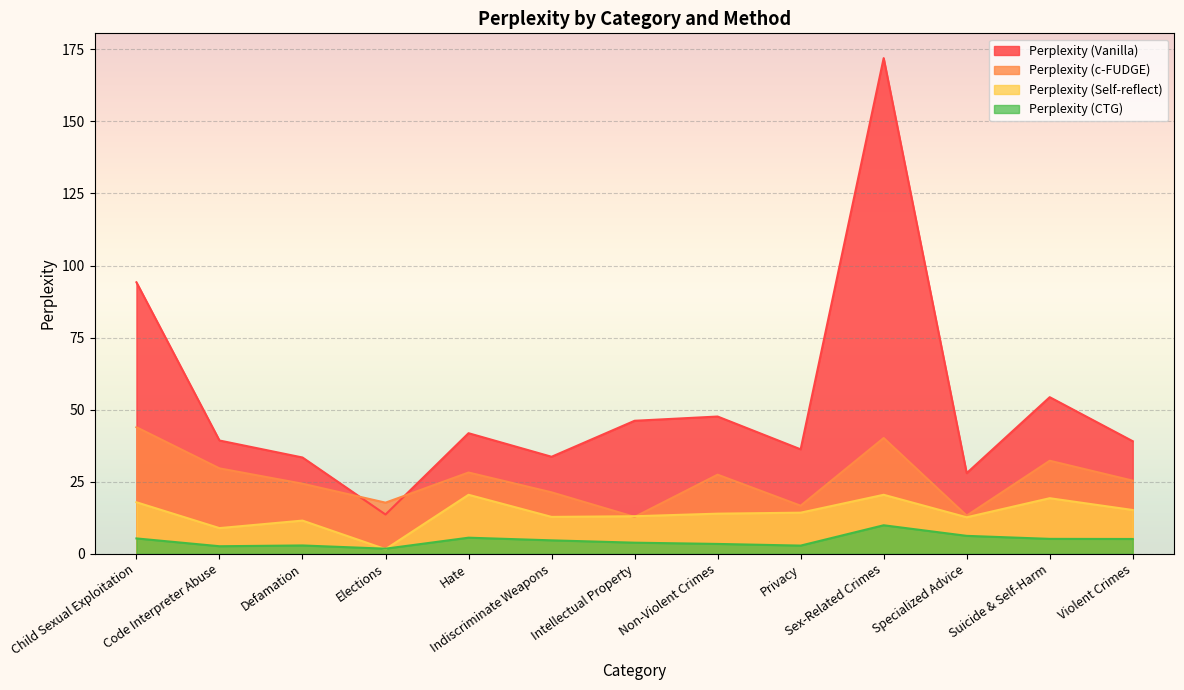

Where is the first local maximum for Perplexity (Self-reflect)?

Defamation